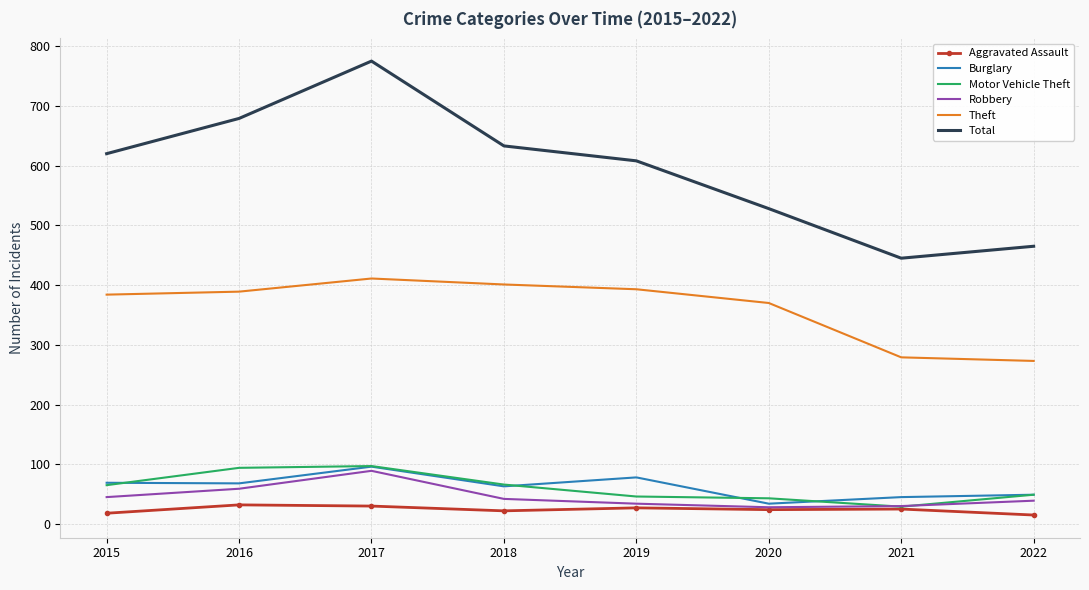

True or false: Burglary and Total intersect in this chart.

False